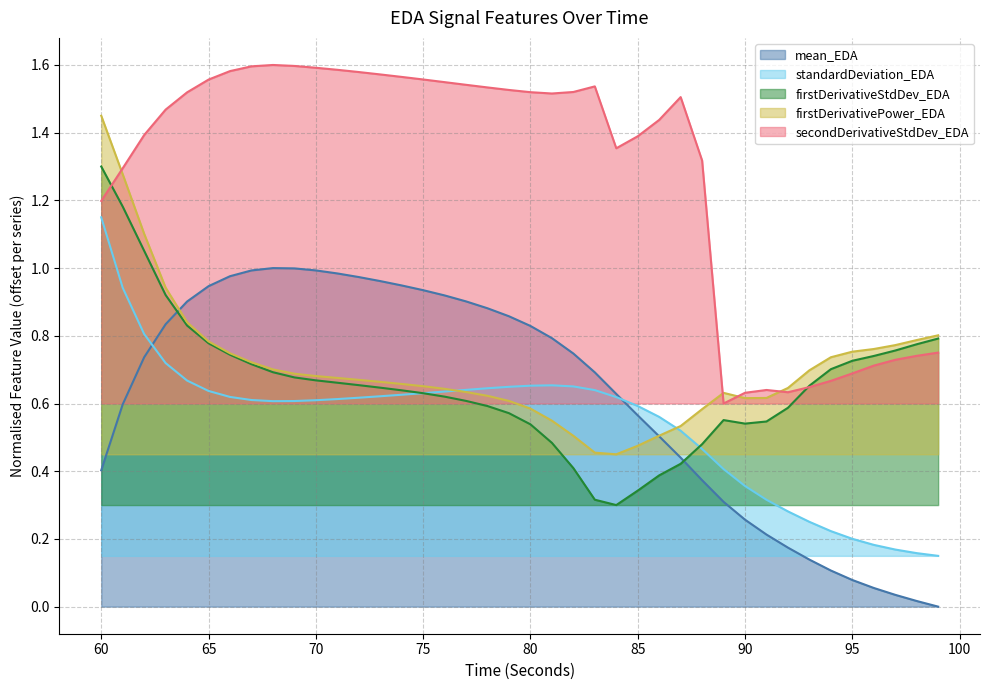

Which series has the largest range (max minus min)?

mean_EDA